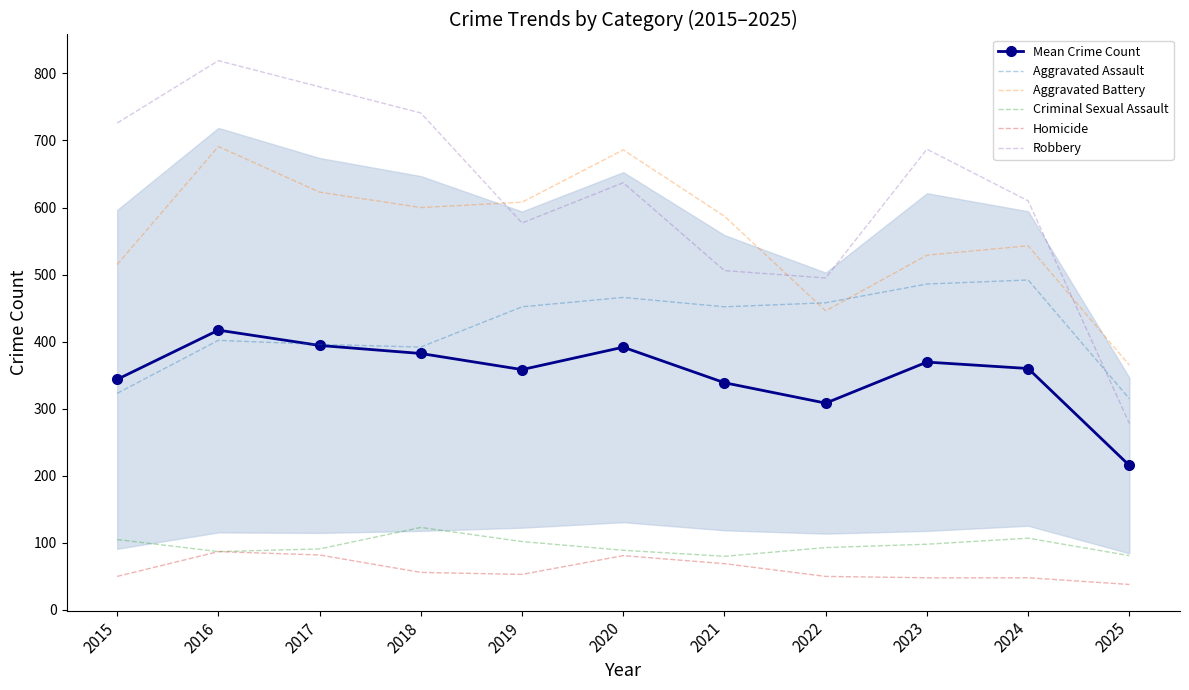

How many data points in Homicide are above 53?

5